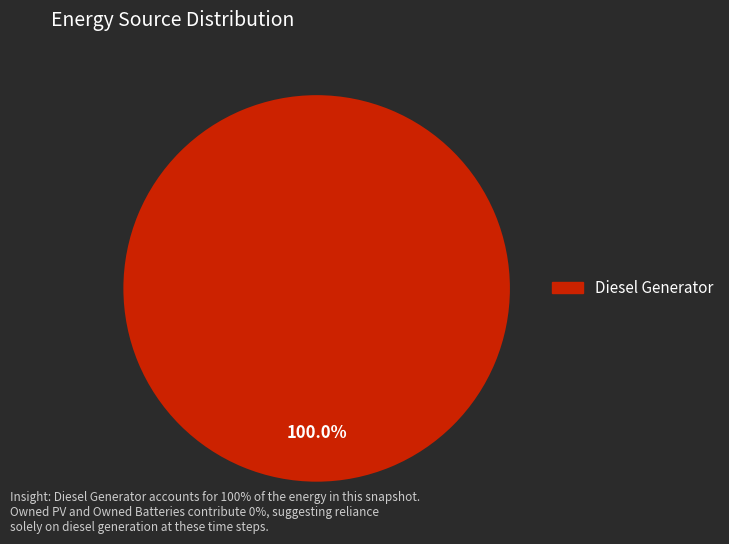

Is there a majority slice in this chart?

Yes